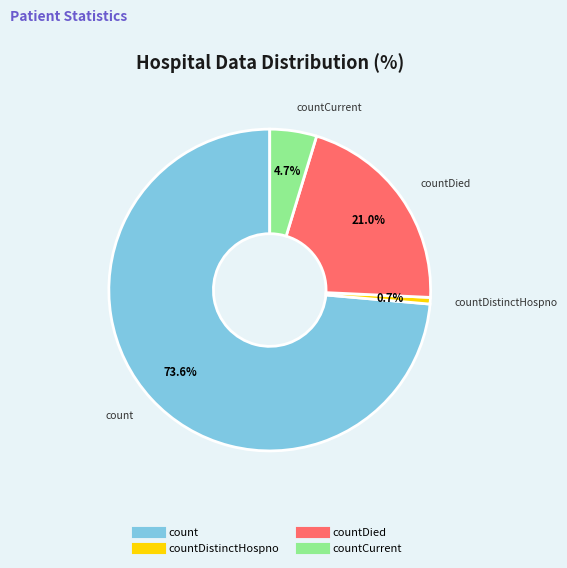

Count the number of slices in the pie.

4